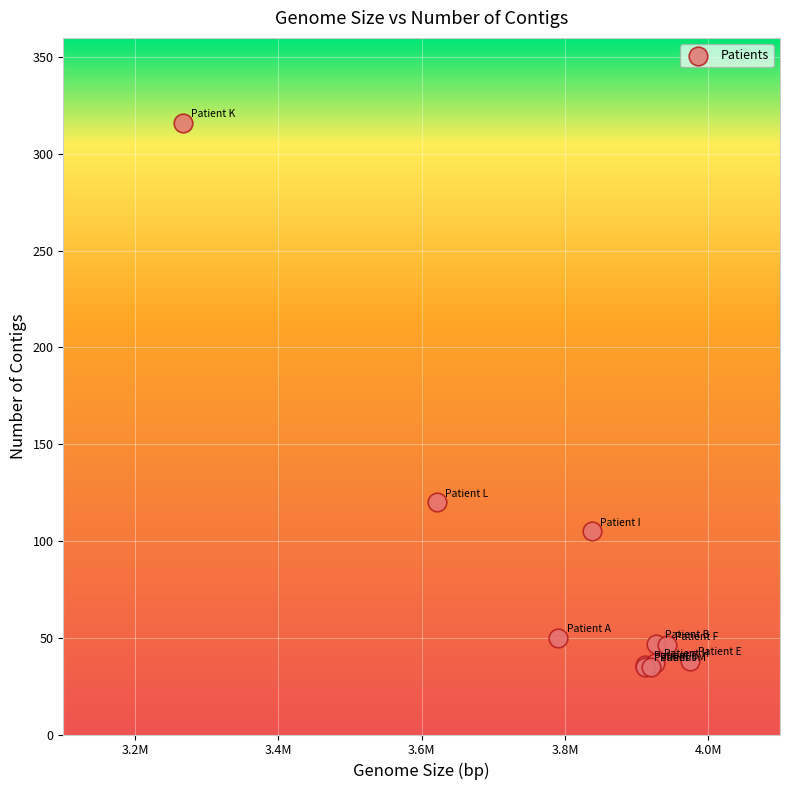

What Y value in the scatter plot is closest to 175?

120